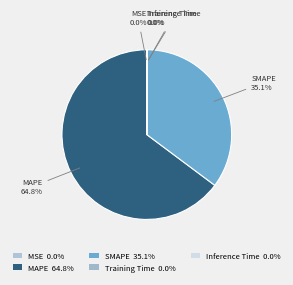

Rank the categories by value from lowest to highest.

MSE, Training Time, Inference Time, SMAPE, MAPE